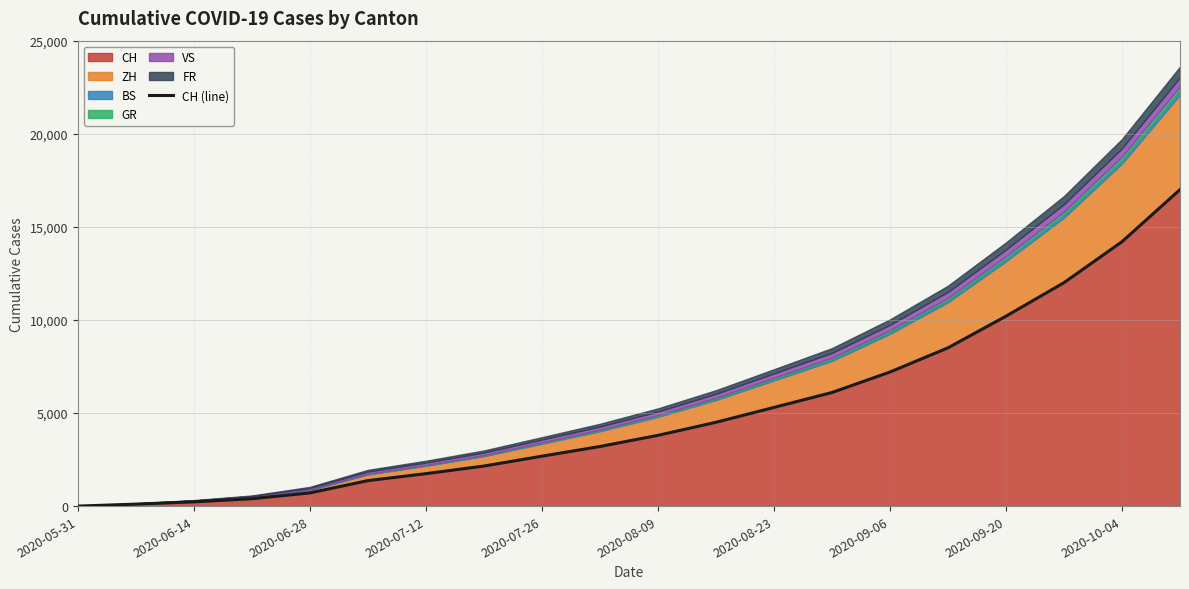

The value of CH at 2020-08-23 is 5300. True or false?

True